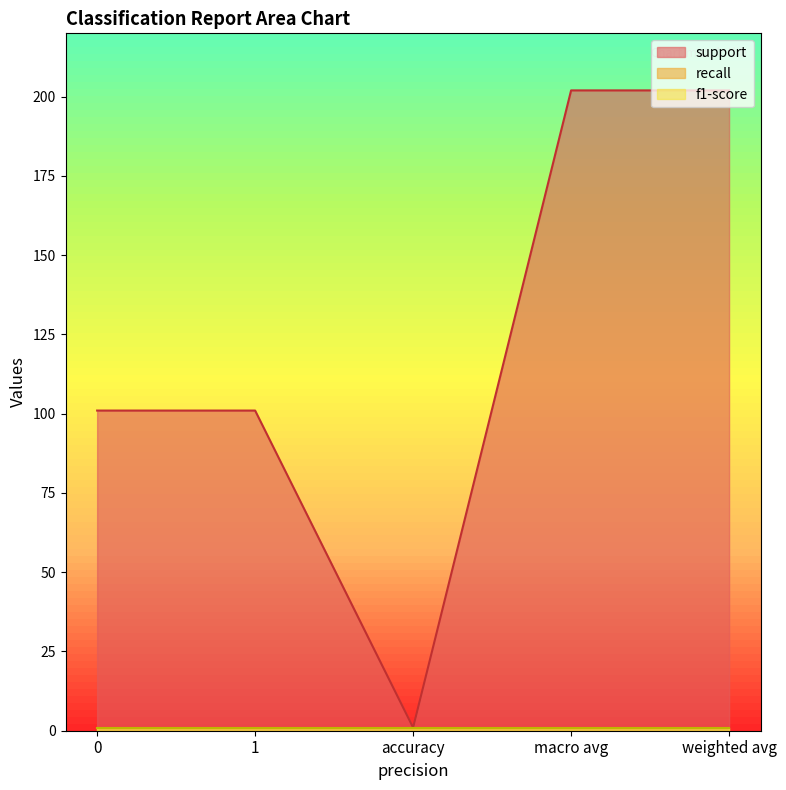

What is the smallest value displayed?

1